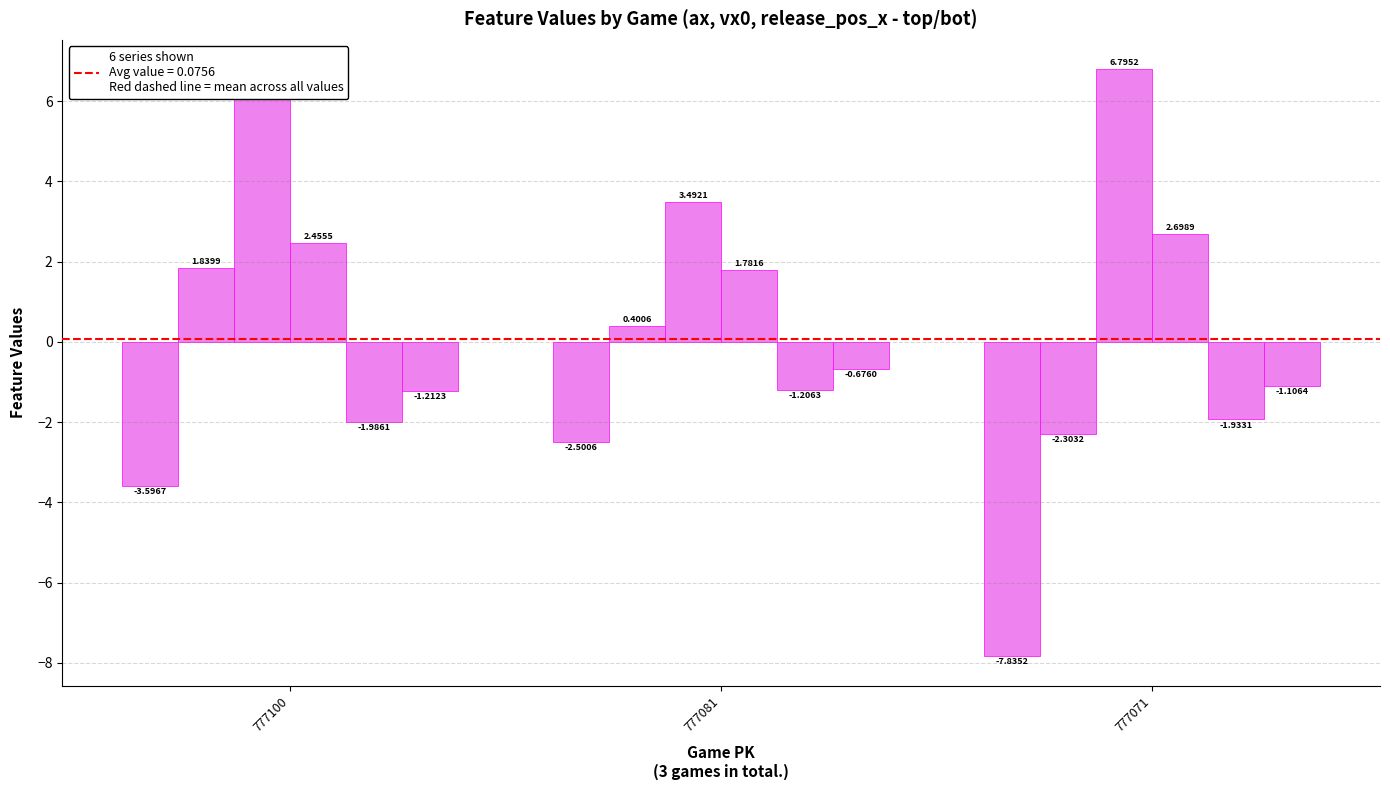

Reading left to right, what are all the values shown in this chart?

ax_top: 777100=-3.6	777081=-2.5	777071=-7.8
ax_bot: 777100=1.8	777081=0.4	777071=-2.3
vx0_top: 777100=6.3	777081=3.5	777071=6.8
vx0_bot: 777100=2.5	777081=1.8	777071=2.7
release_pos_x_top: 777100=-2.0	777081=-1.2	777071=-1.9
release_pos_x_bot: 777100=-1.2	777081=-0.7	777071=-1.1